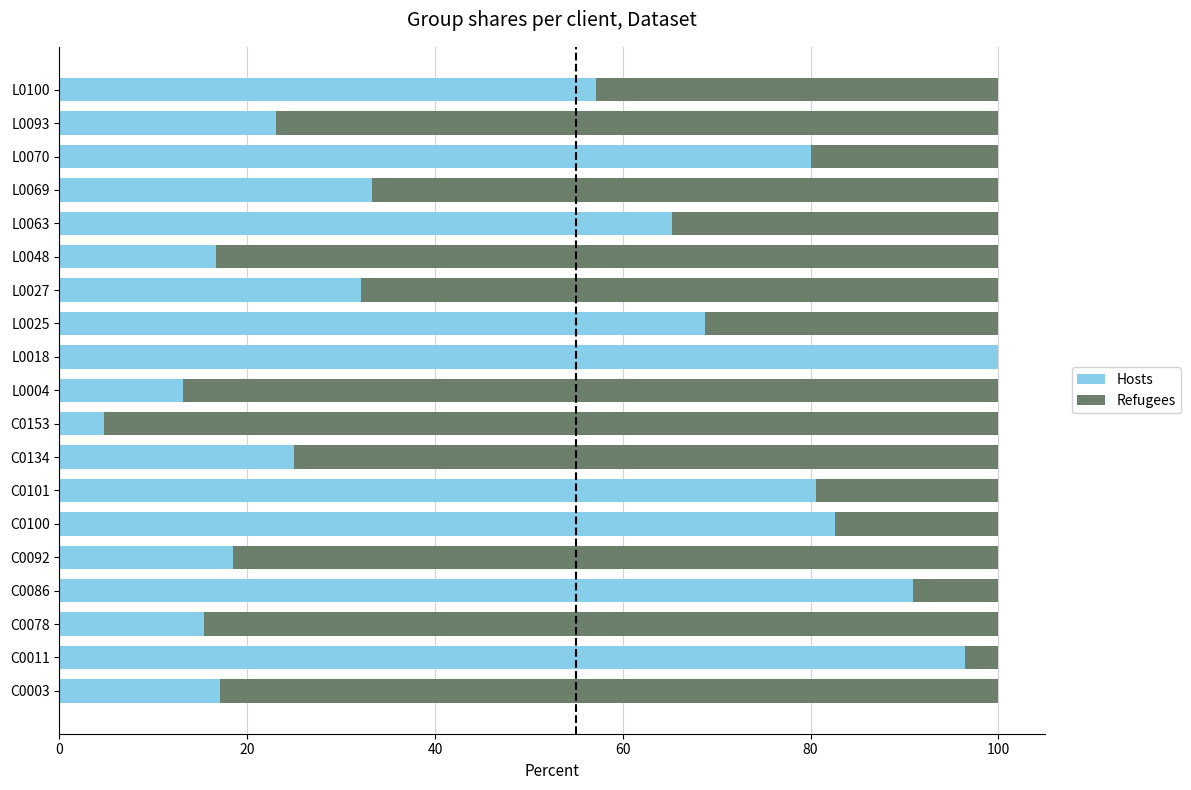

What is the highest value of the Hosts series?

100.0